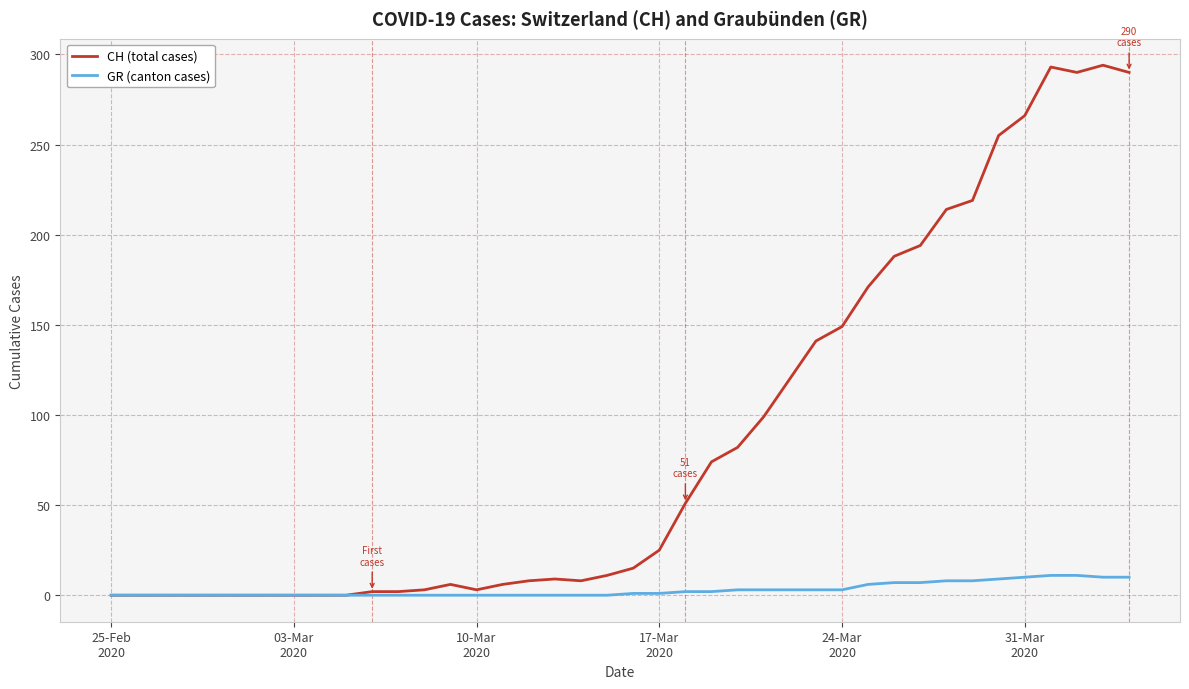

What are all the series names shown in the legend?

CH (total cases), GR (canton cases)